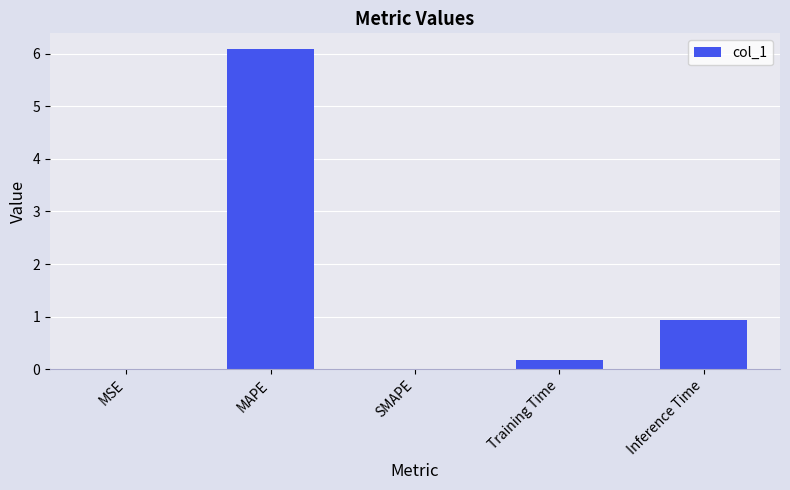

What is the difference between the values at SMAPE and Training Time?

0.2